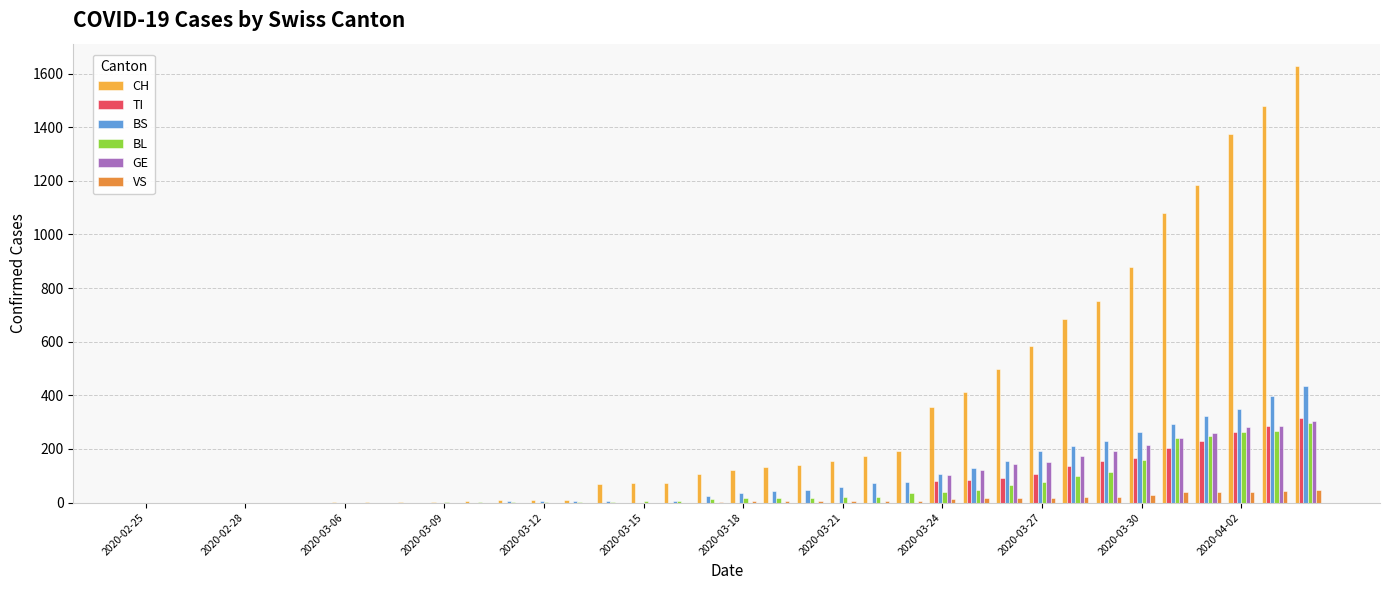

What is the maximum value for BS?

434